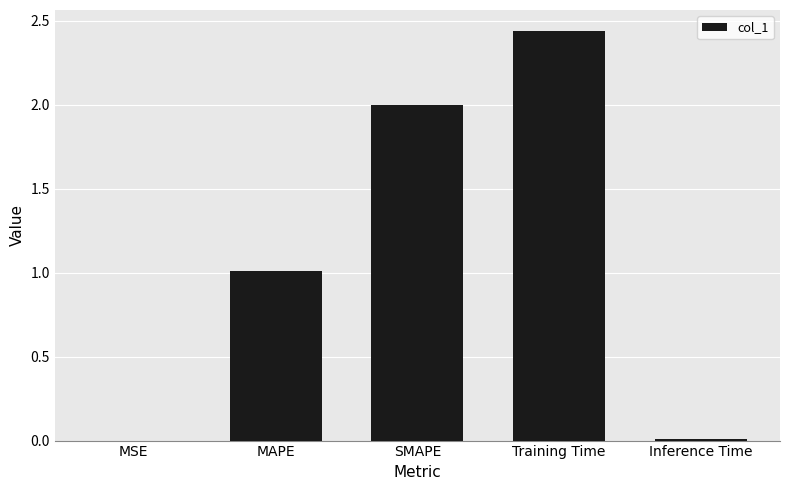

Does the chart contain stacked bars?

No